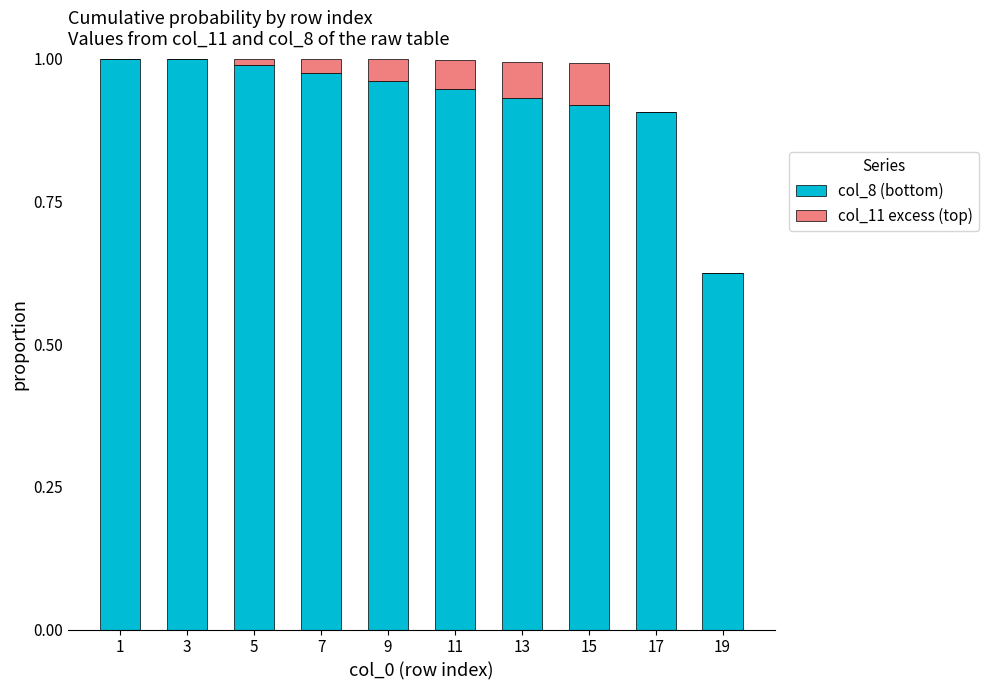

True or false: col_8 (bottom) has a value of 1.4 at 11.

False